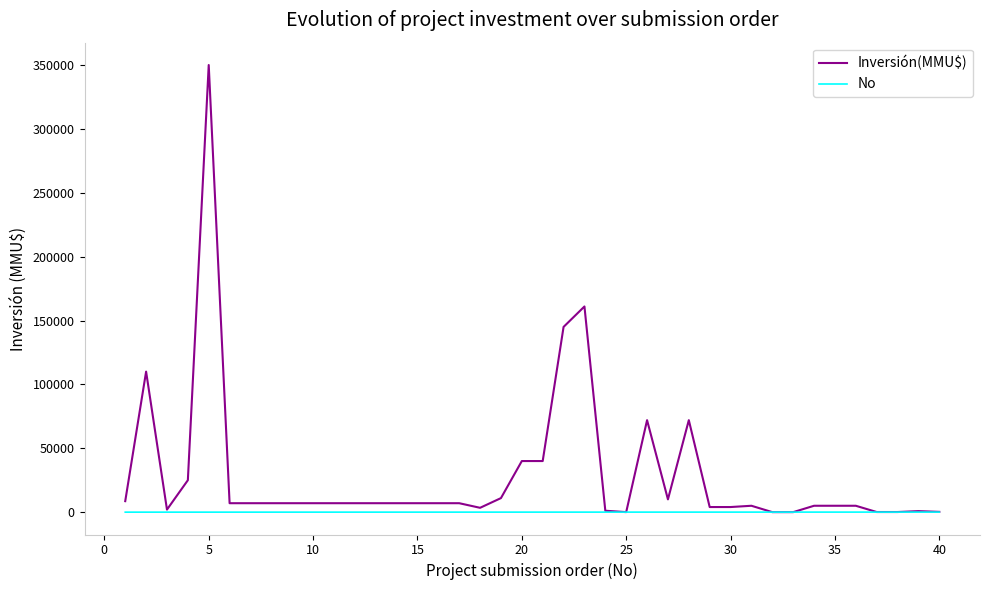

Which series has the largest range (max minus min)?

Inversión(MMU$)